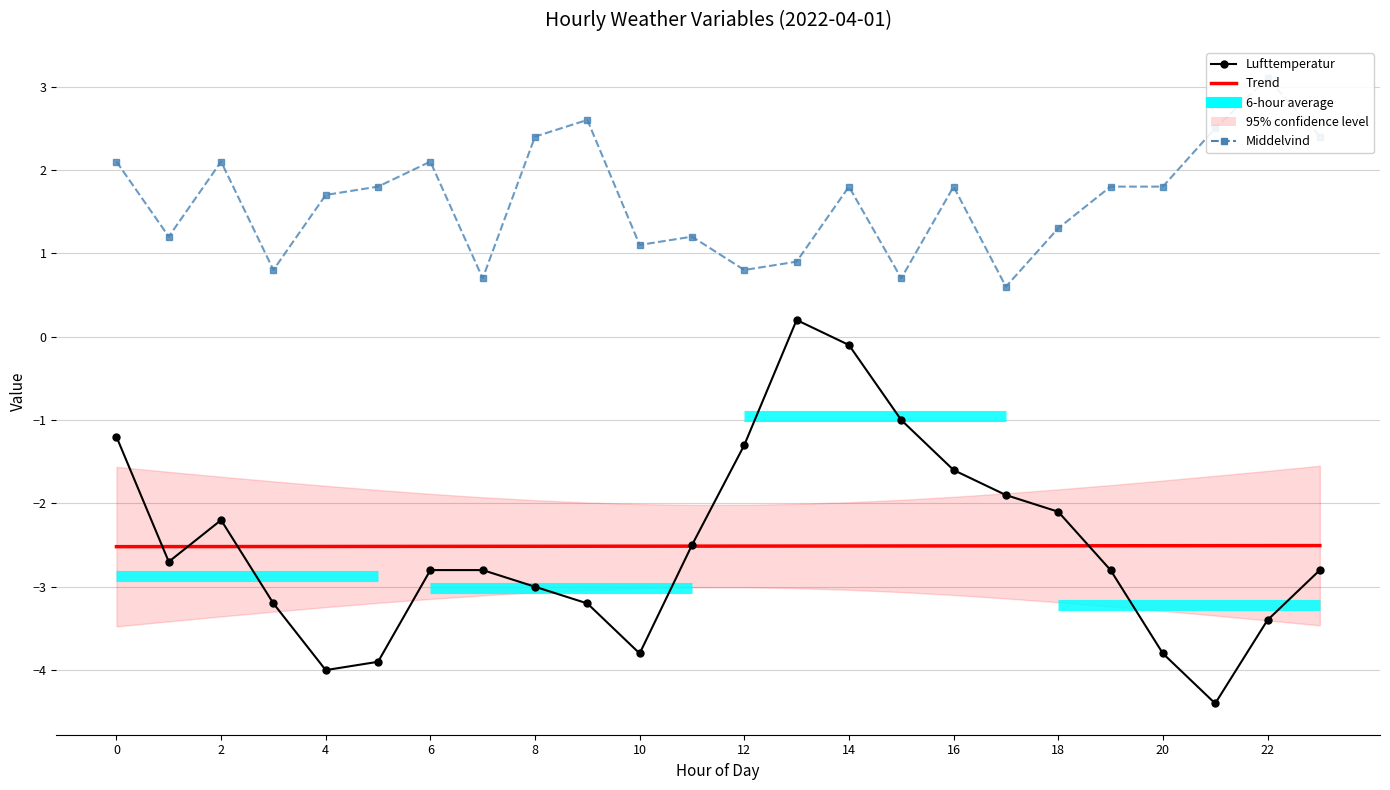

At which category is the sum across all series the highest?

14